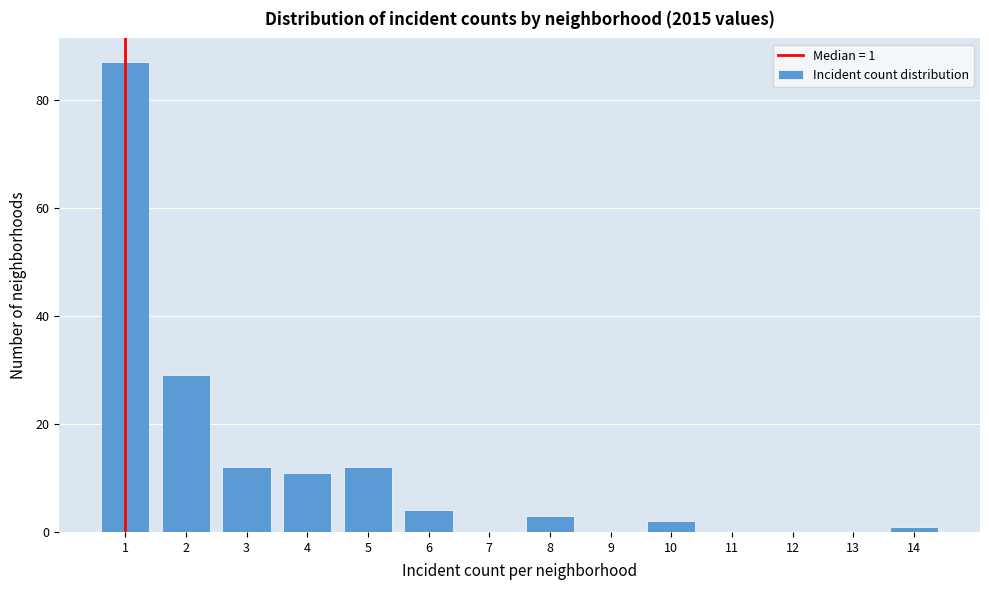

Which range on the x-axis has the tallest bar?

0.5 to 1.5